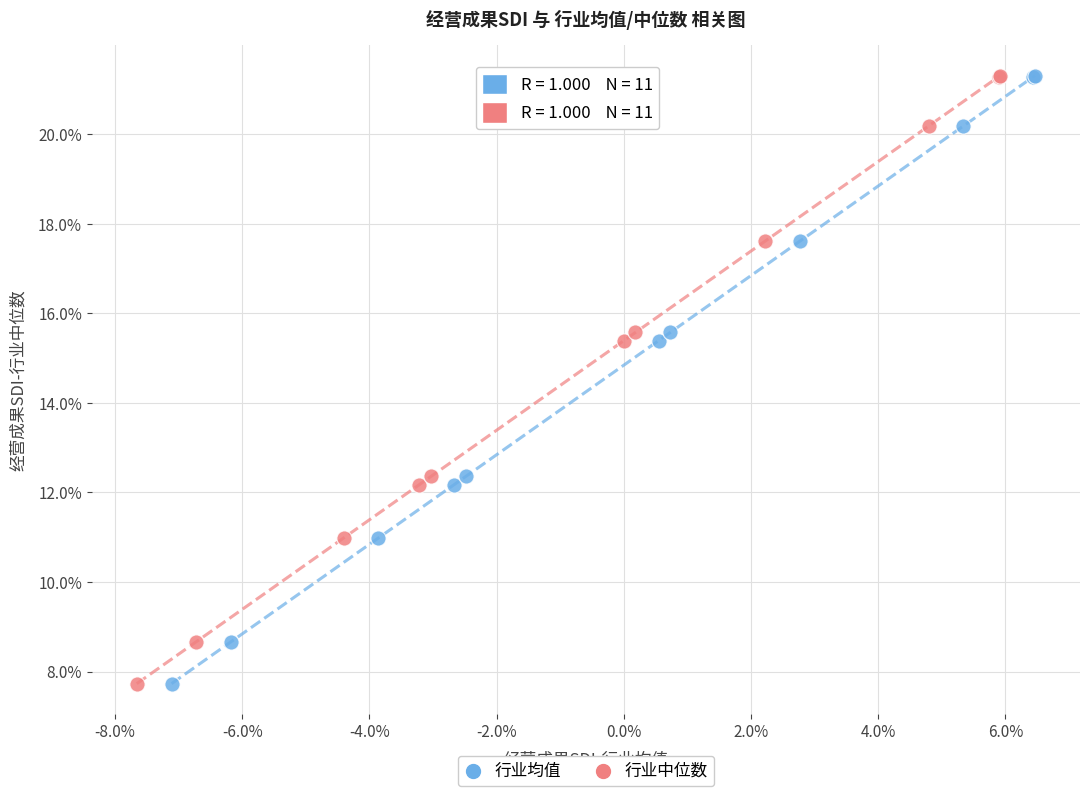

What are all the series names shown in the legend?

行业均值, 行业中位数